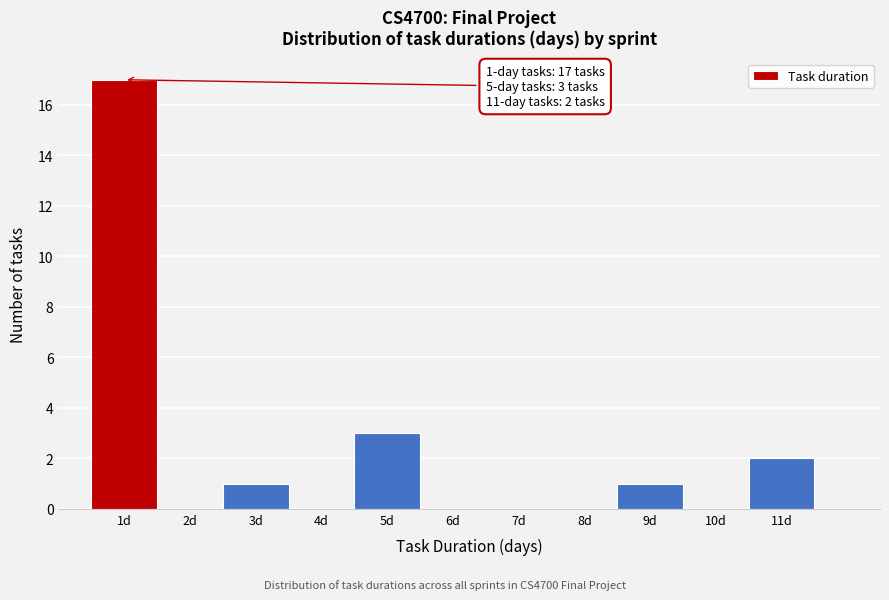

Which range on the x-axis has the tallest bar?

0.5 to 1.5